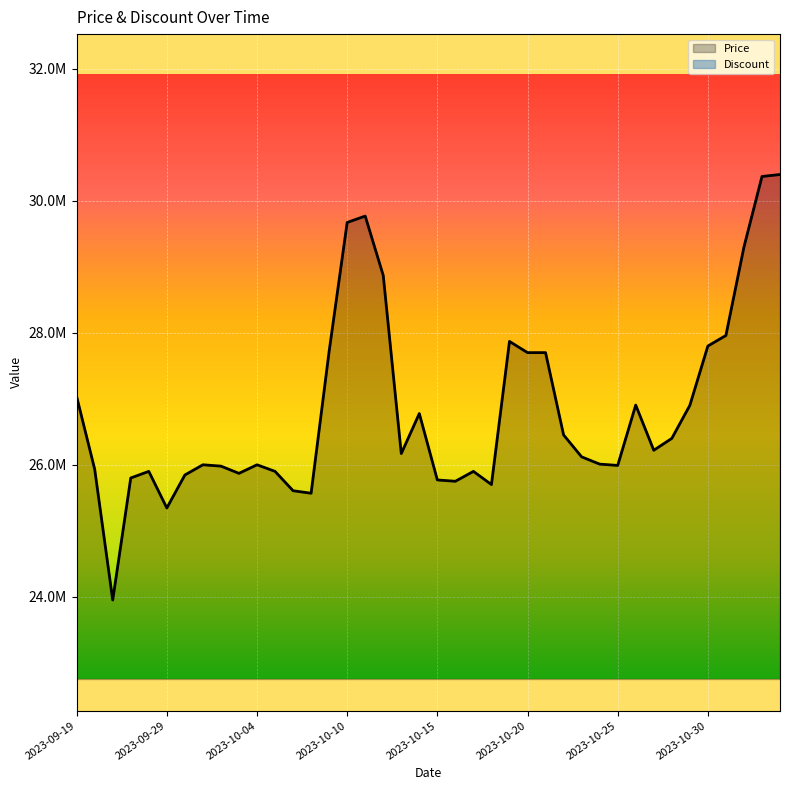

Which series has the largest range (max minus min)?

Price